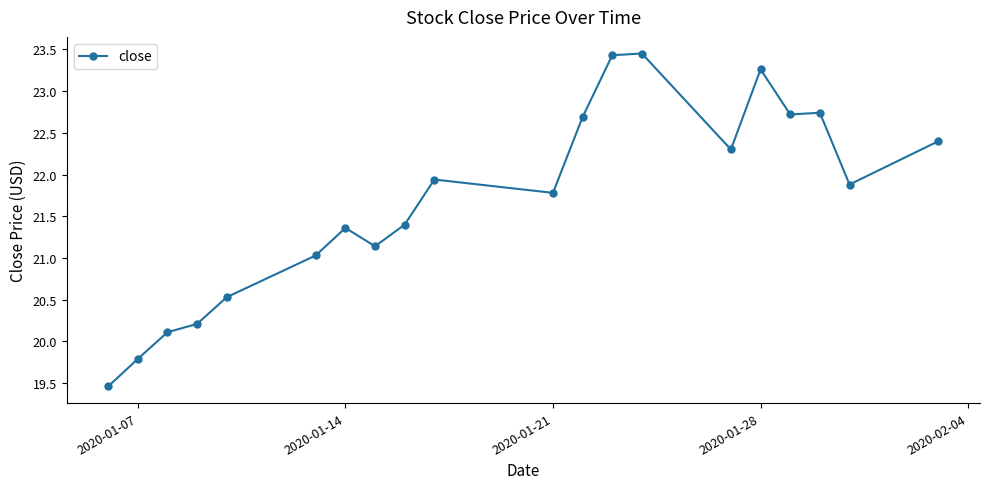

What is the value of the 10th point from the left?

21.9